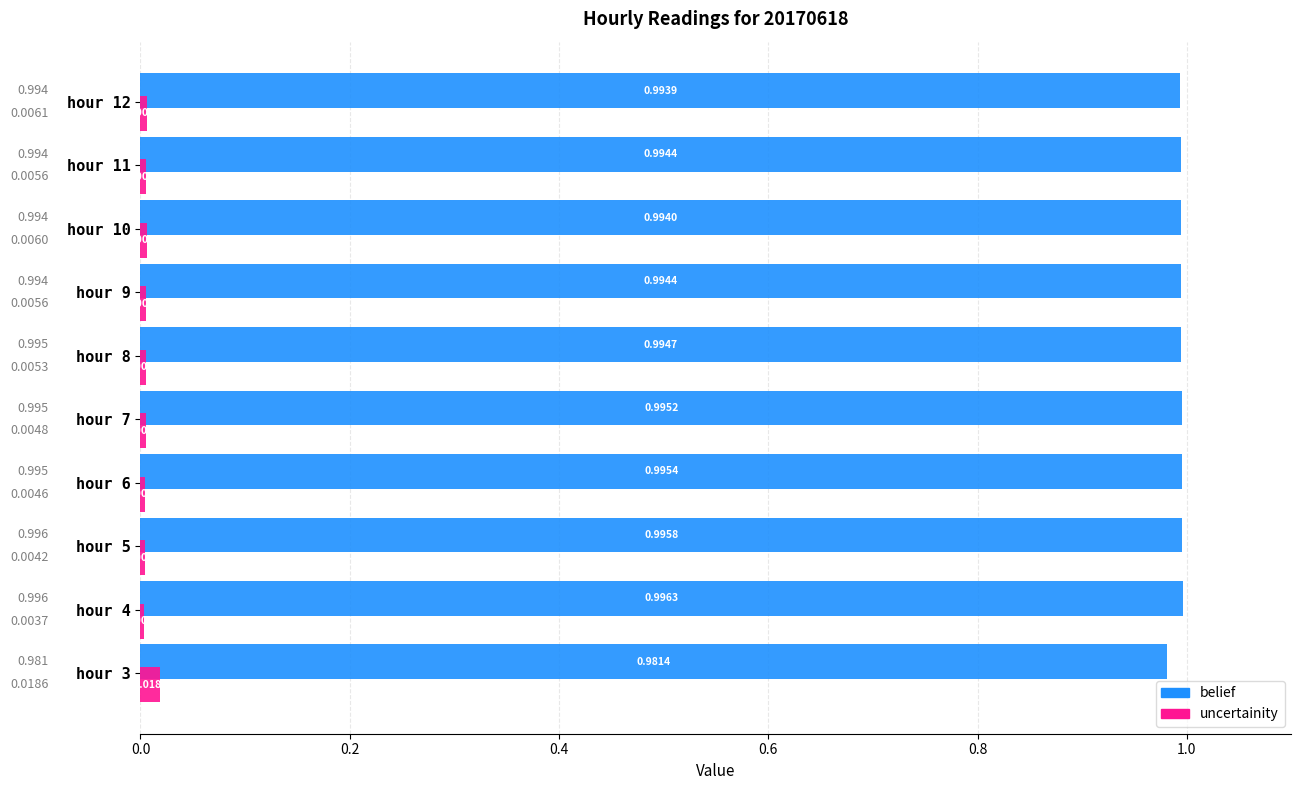

List the series in order of their peak value, lowest first.

uncertainity, belief